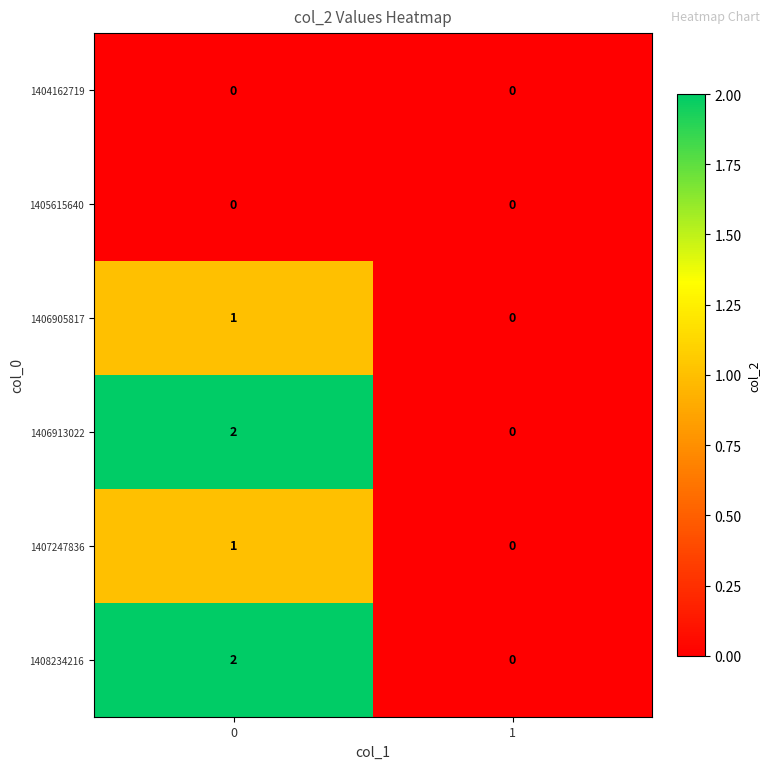

True or false: 1406913022 has a value of 0 at 1.

True